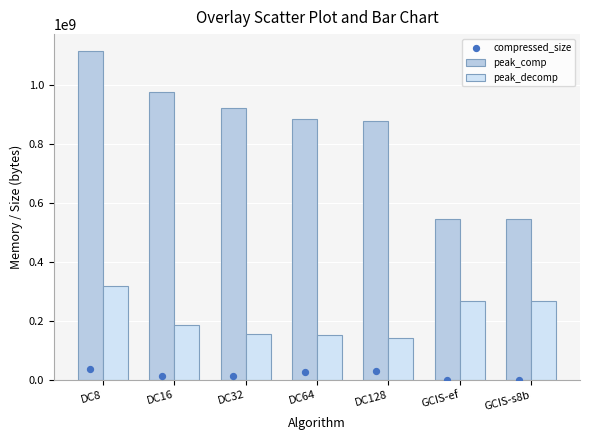

Which series reaches the minimum Y coordinate?

compressed_size